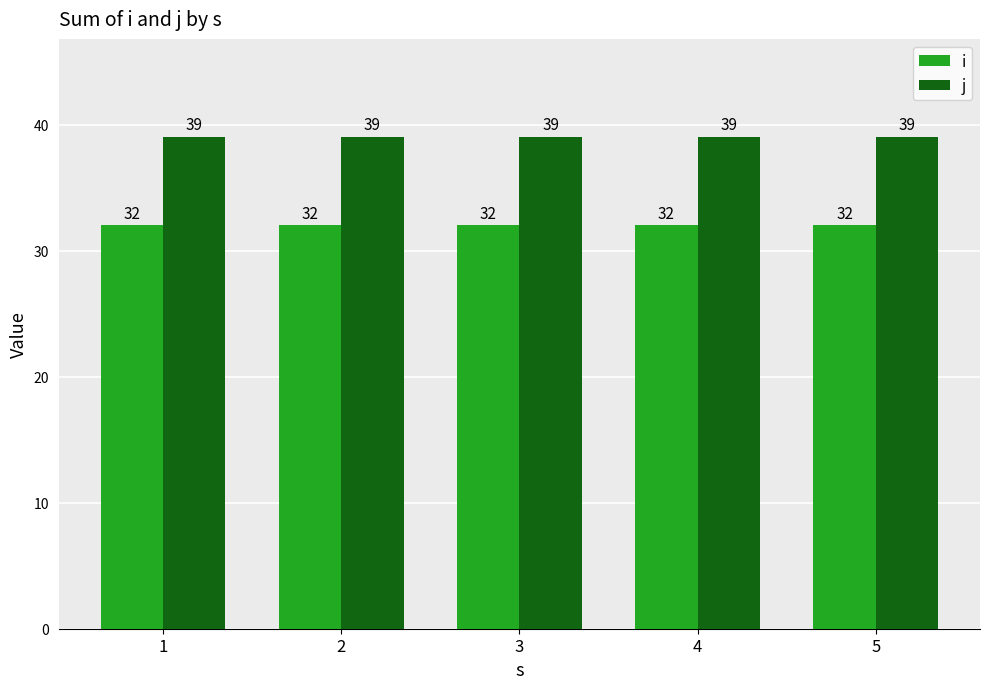

What is the difference between the highest and lowest values at 3?

7